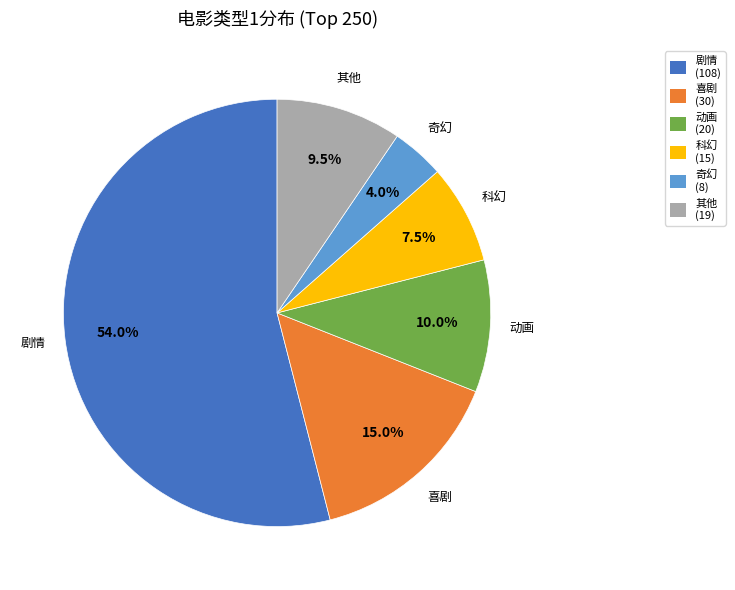

Which slice is the smallest?

奇幻 (8)